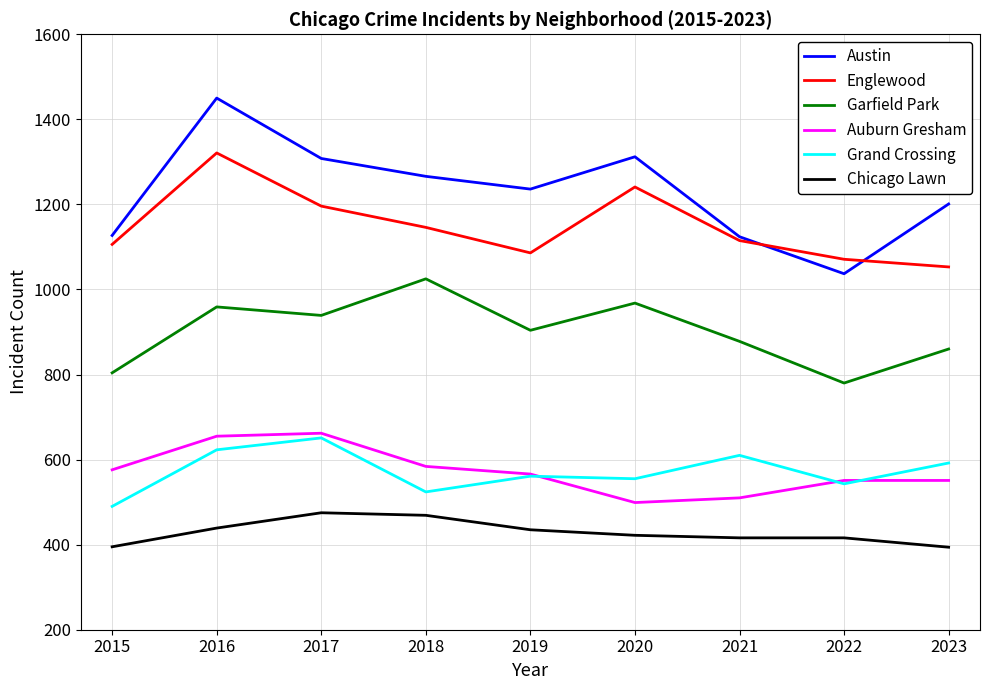

Is it true that Austin equals 1124 at 2021?

True